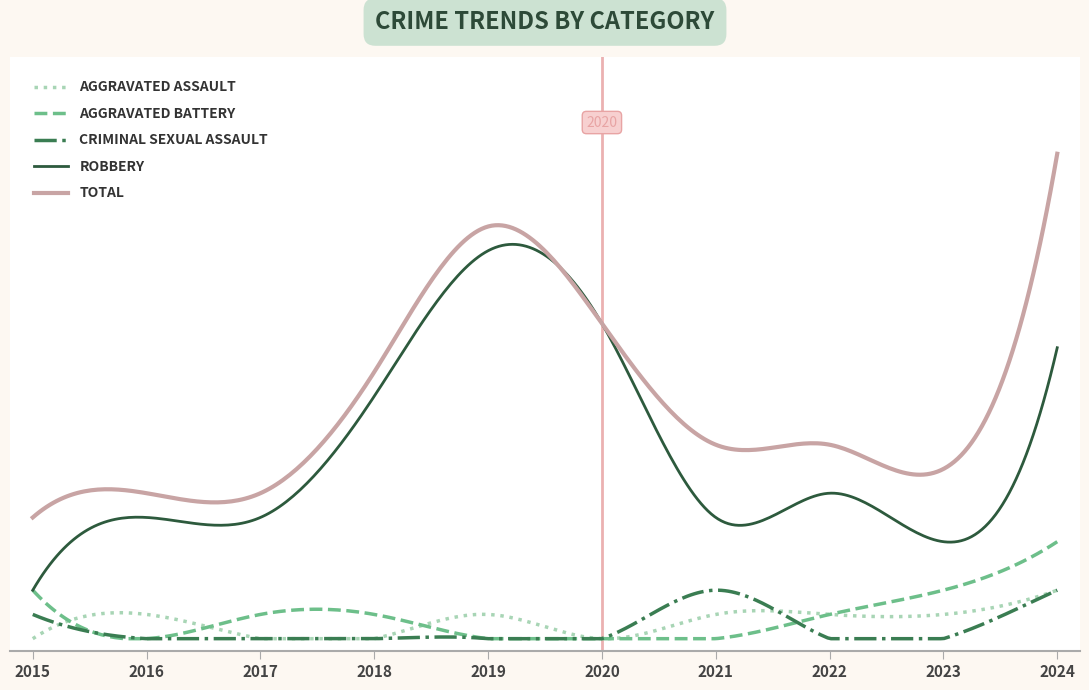

Does the chart display data point markers on the line(s)?

No